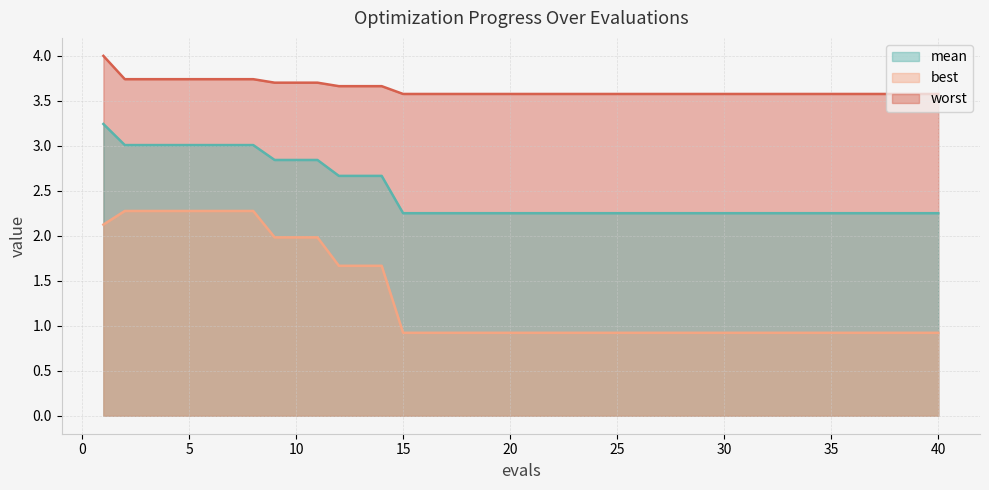

What is the lowest value of the mean series?

2.3